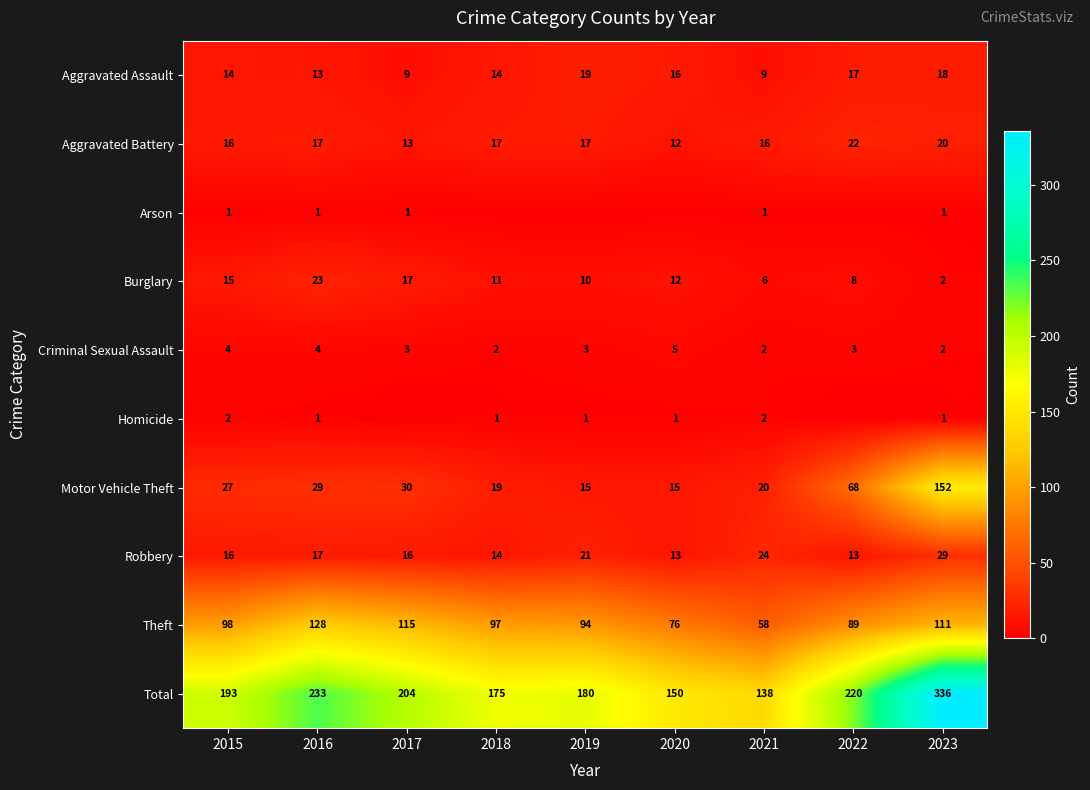

Is the value of Aggravated Battery at 2015 greater than the value of Total at 2021?

No